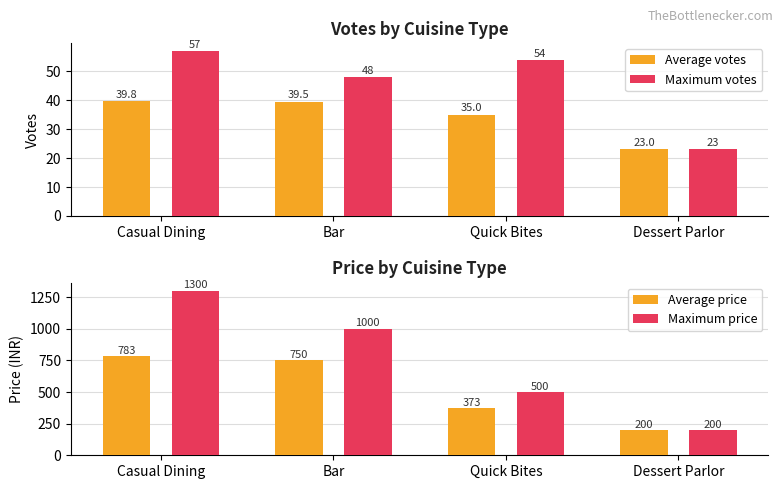

Does the chart contain any negative values?

No